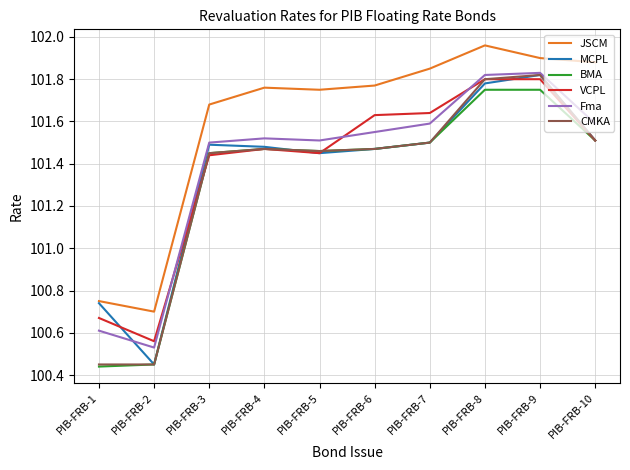

Which series changed the most between PIB-FRB-2 and PIB-FRB-5?

JSCM